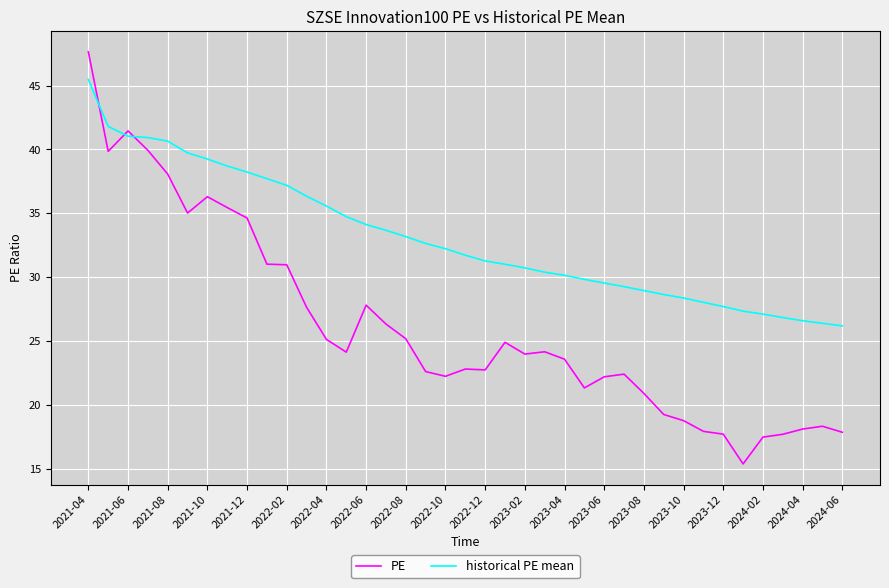

Which series has the widest spread of values?

PE